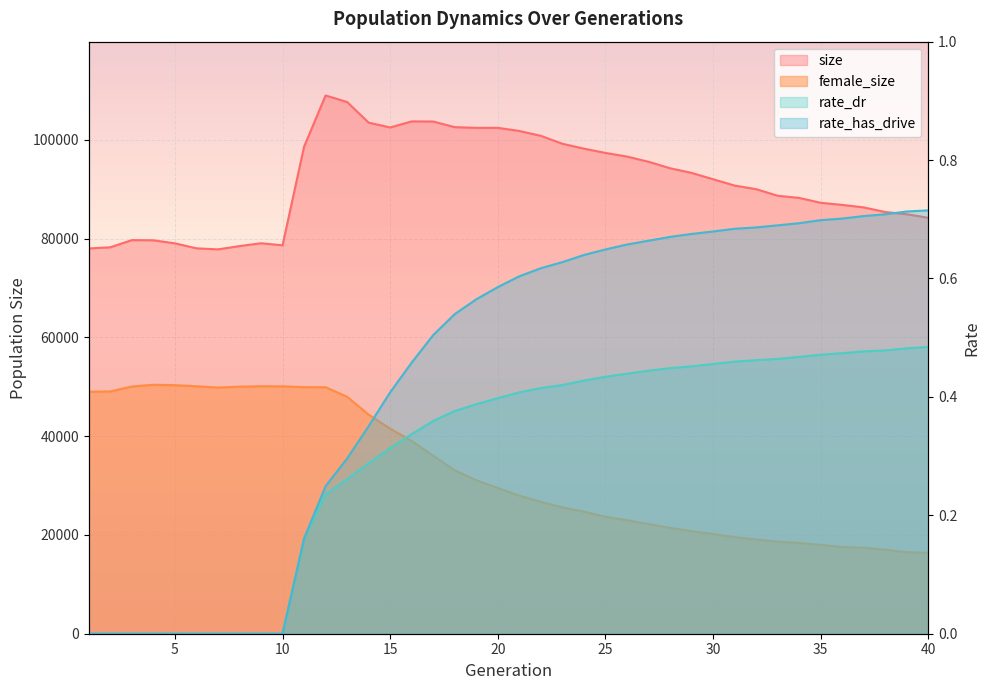

Is it true that female_size equals 43175.4 at 19?

False